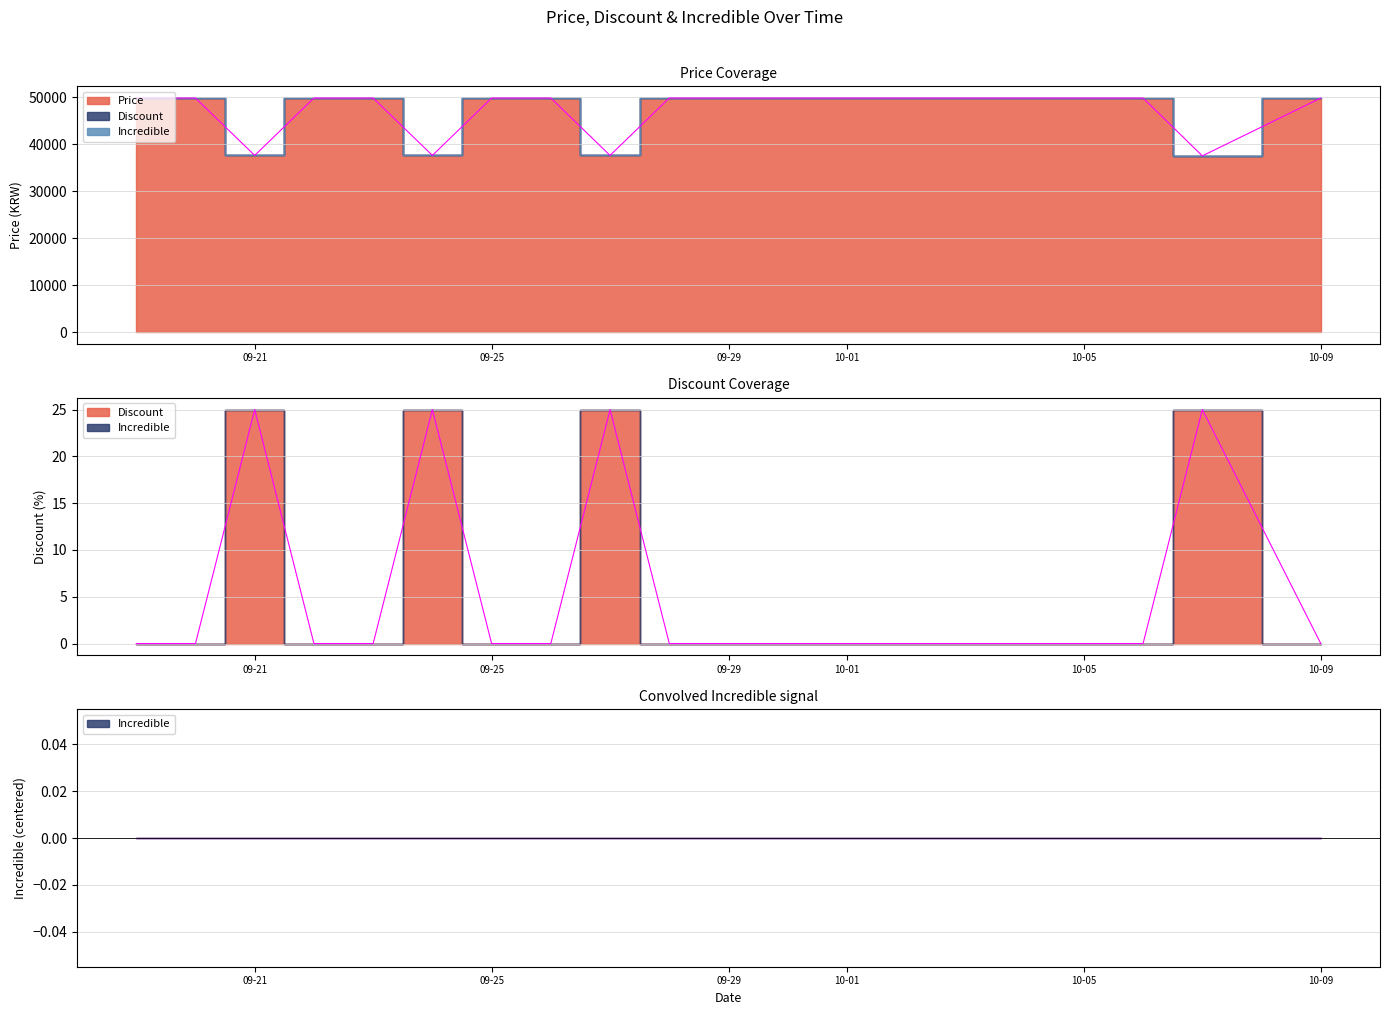

True or false: Price and Discount intersect in this chart.

False